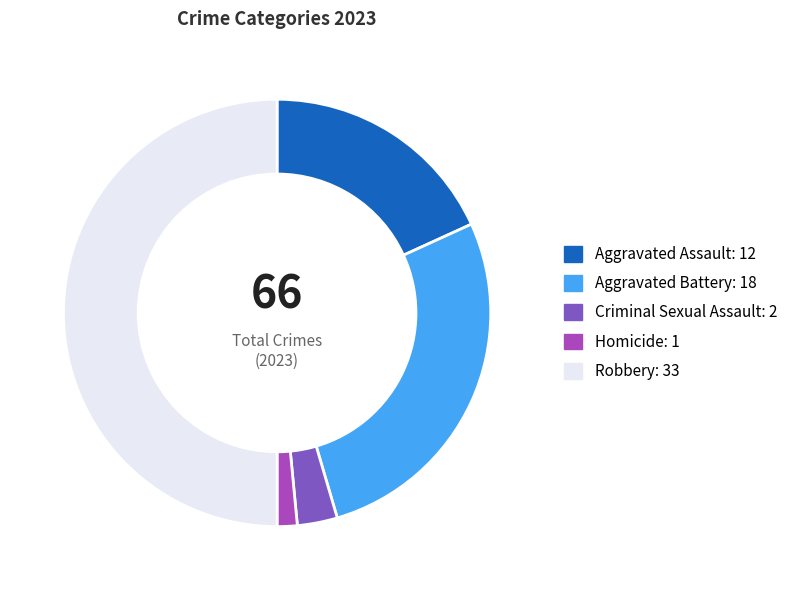

True or false: Criminal Sexual Assault accounts for 3% of the total.

True